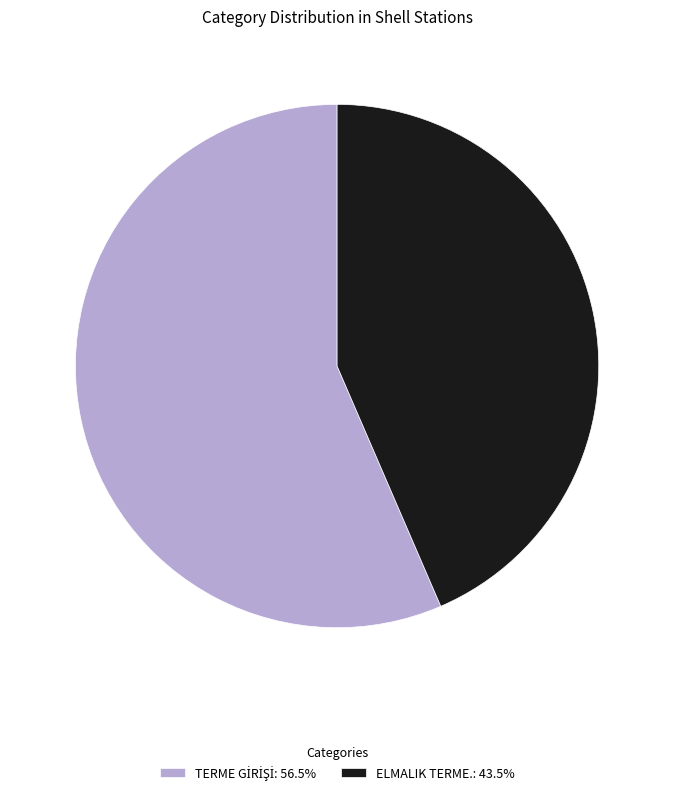

Does any single category account for the majority?

Yes